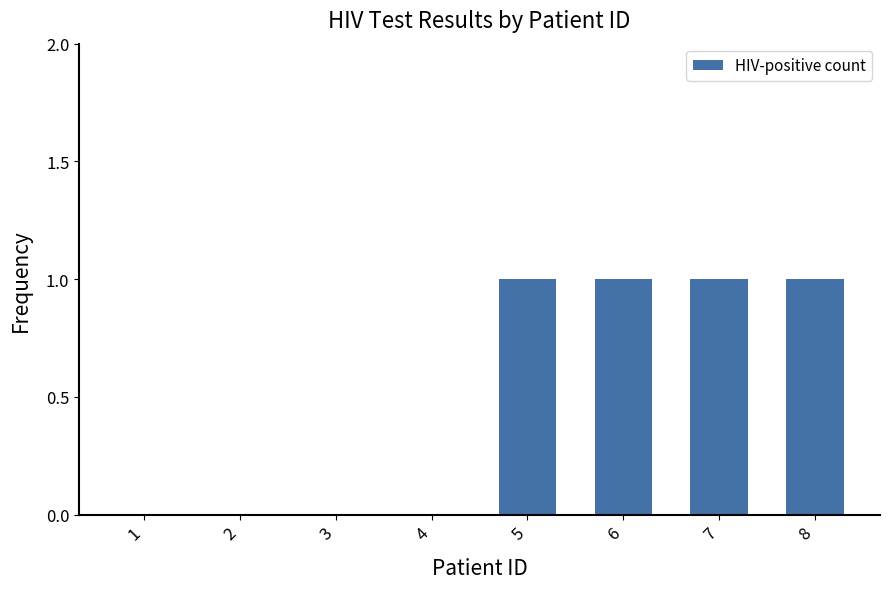

Reading left to right, transcribe all the data shown in this chart.

1=0	2=0	3=0	4=0	5=1	6=1	7=1	8=1